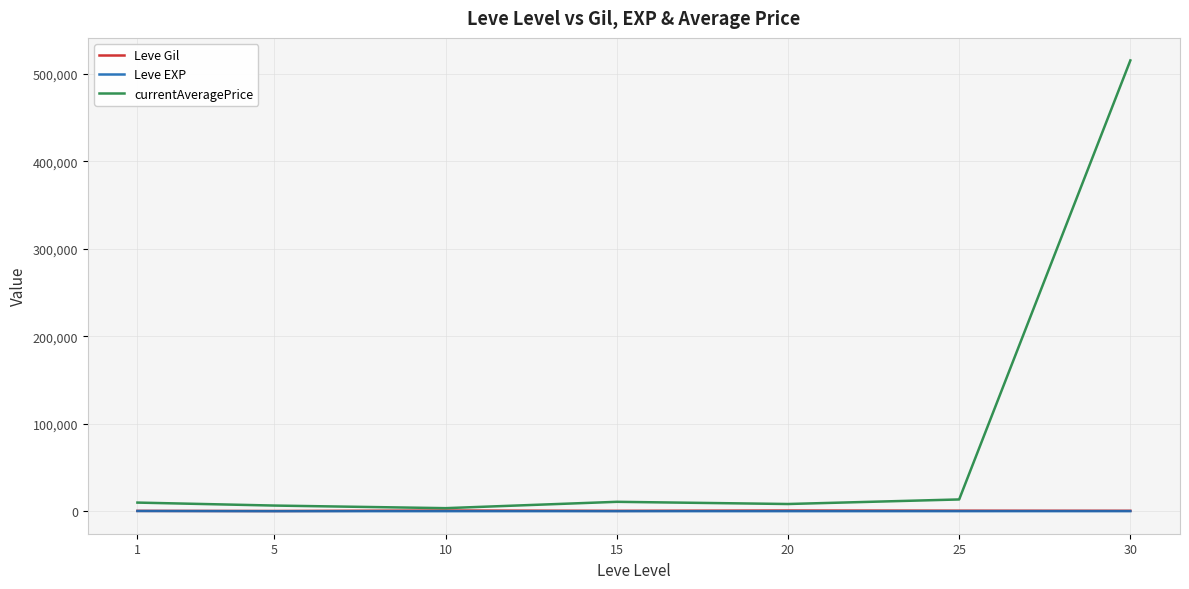

Does the chart display data point markers on the line(s)?

No